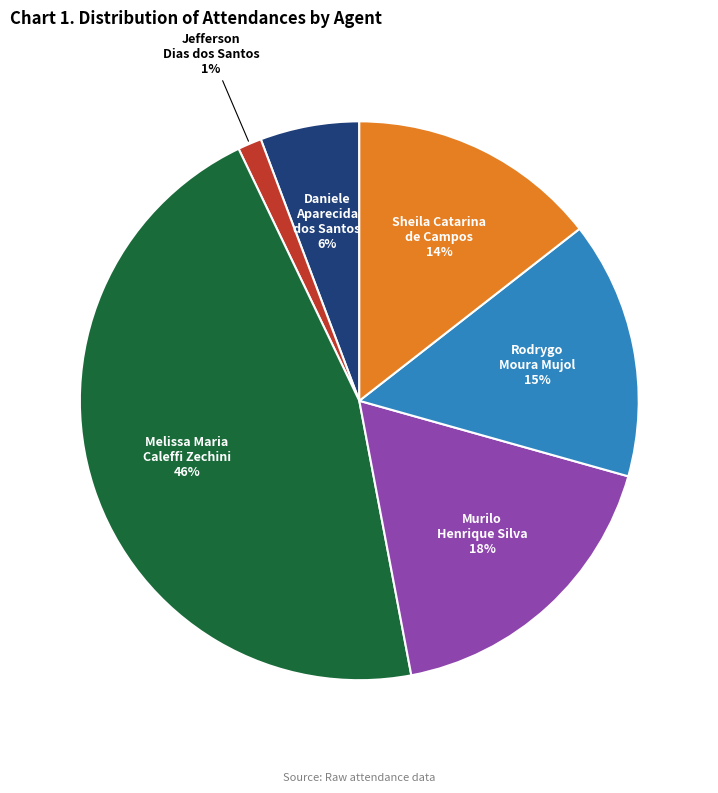

The Jefferson Dias dos Santos slice represents 1% of the pie. True or false?

True